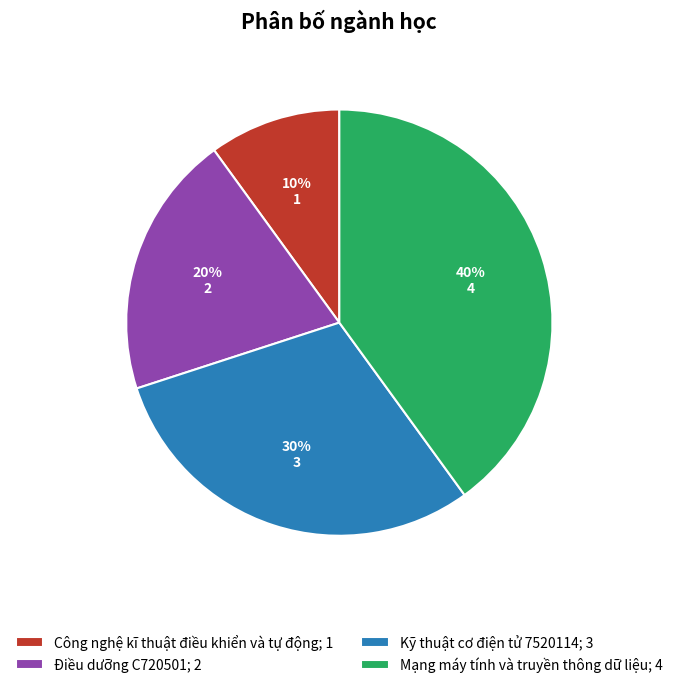

To the nearest percent, what is the combined percentage of Mạng máy tính và truyền thông dữ liệu and Điều dưỡng C720501?

60%